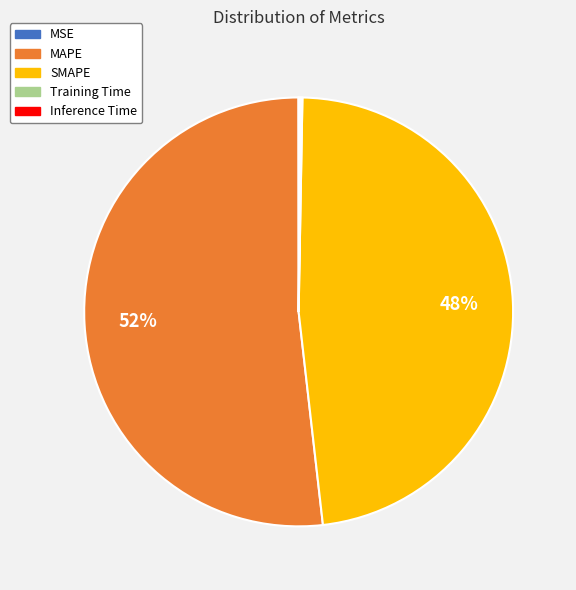

Between MAPE and SMAPE, which is larger?

MAPE